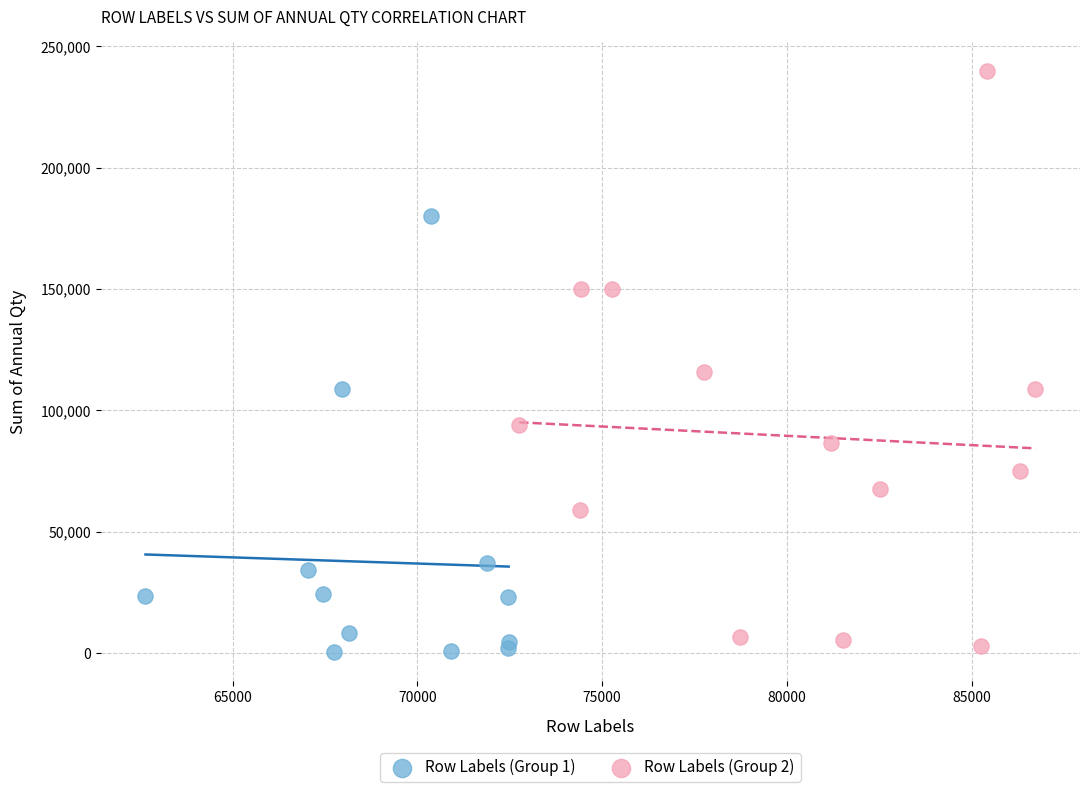

Which series has the widest spread of Y values?

Row Labels (Group 2)